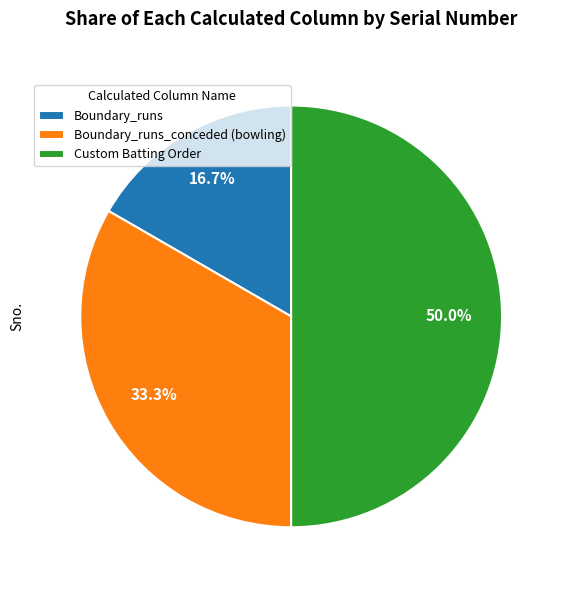

Is Boundary_runs_conceded (bowling) the majority of the pie?

No